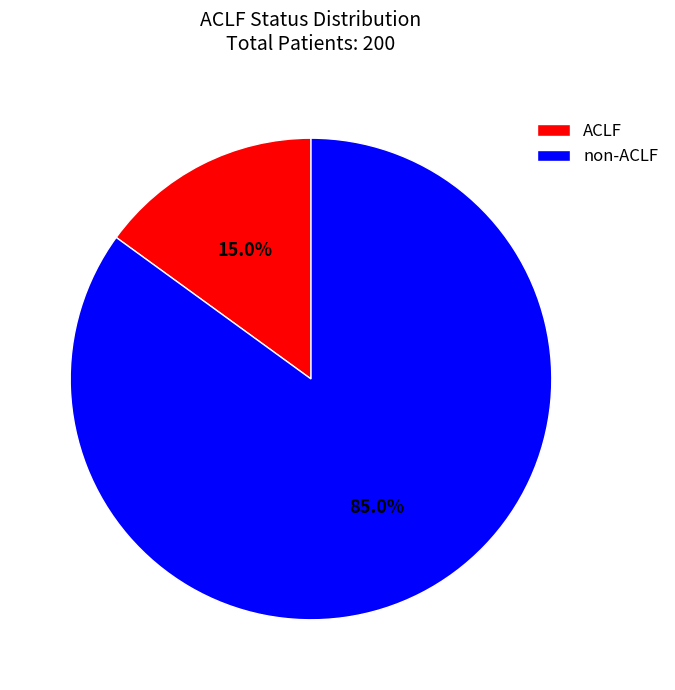

How many segments does this pie chart have?

2